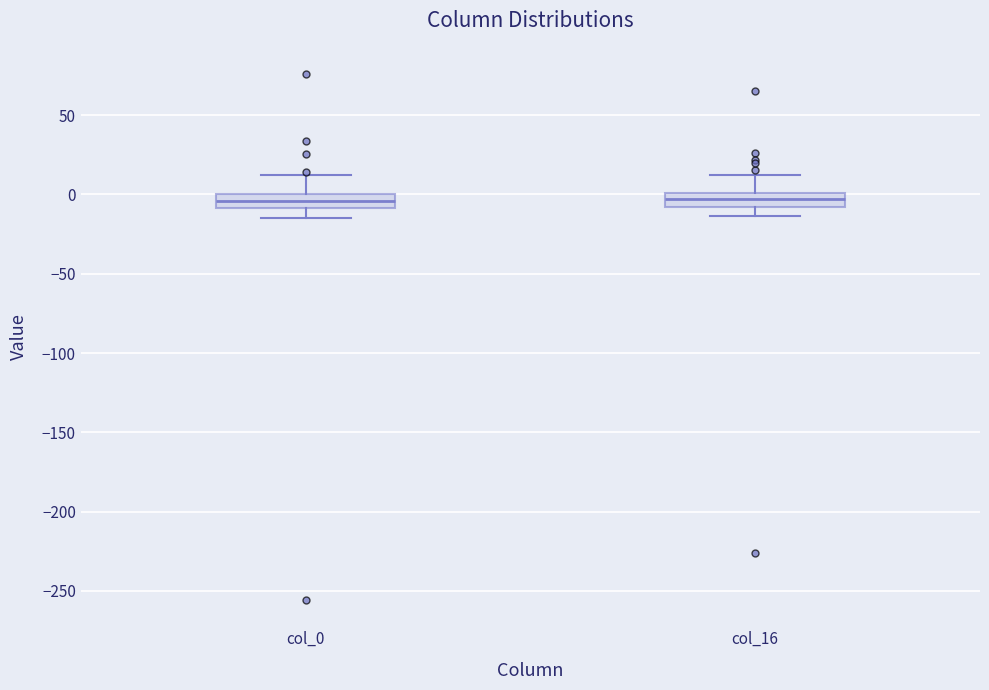

Reading left to right, transcribe this box plot: for each box, give where its median line is, the range the box spans, and where its two whiskers end, as read against the y-axis. The values are not printed on the chart, so give them approximately, as read against the axis.

col_0: median -5, box -10 to 0, whiskers -15 to 10
col_16: median -5, box -10 to 0, whiskers -15 to 10